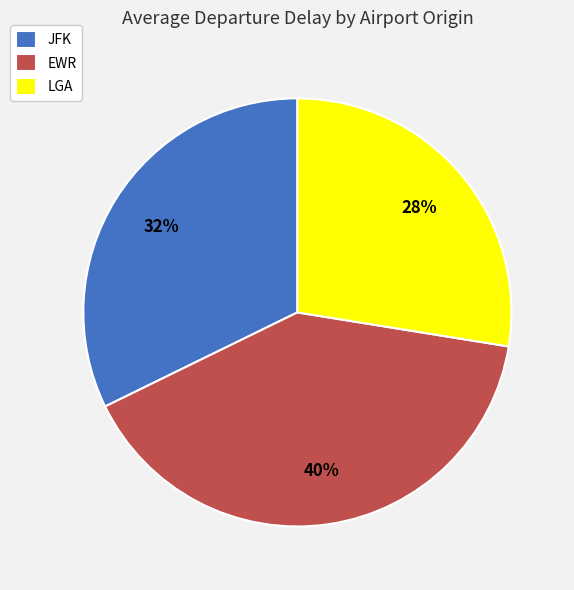

True or false: LGA accounts for 28% of the total.

True